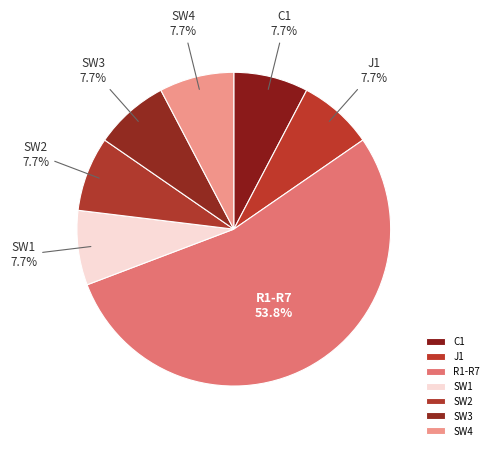

To the nearest percent, what is the average slice percentage?

14%